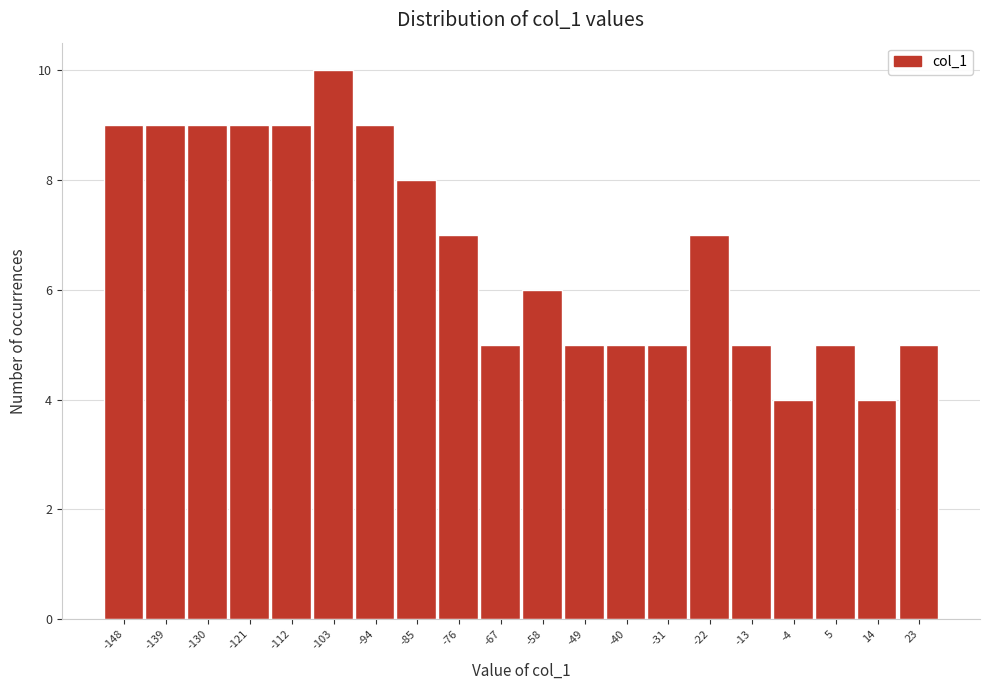

Reading left to right, transcribe this chart: for each bar, give the range it covers on the x-axis and its height. Neither the bar edges nor the heights are printed on the chart, so give them approximately, as read against the axes.

-152 to -143: 9
-143 to -134: 9
-134 to -125: 9
-125 to -116: 9
-116 to -107: 9
-107 to -98: 10
-98 to -89: 9
-89 to -80: 8
-80 to -71: 7
-71 to -62: 5
-62 to -54: 6
-54 to -45: 5
-45 to -36: 5
-36 to -27: 5
-27 to -18: 7
-18 to -9: 5
-9 to 0: 4
0 to 9: 5
9 to 18: 4
18 to 27: 5